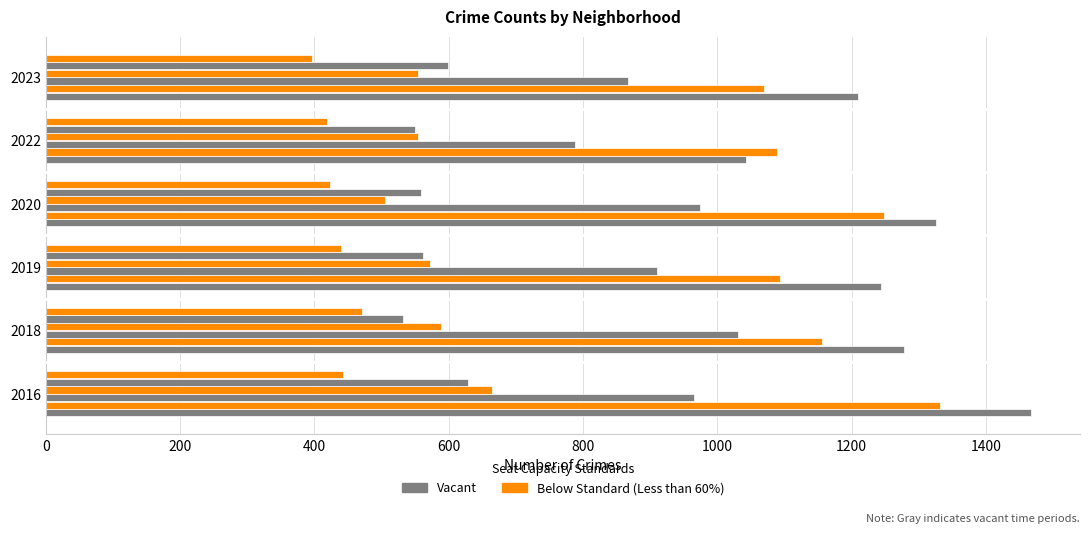

How many data points does each series have?

6